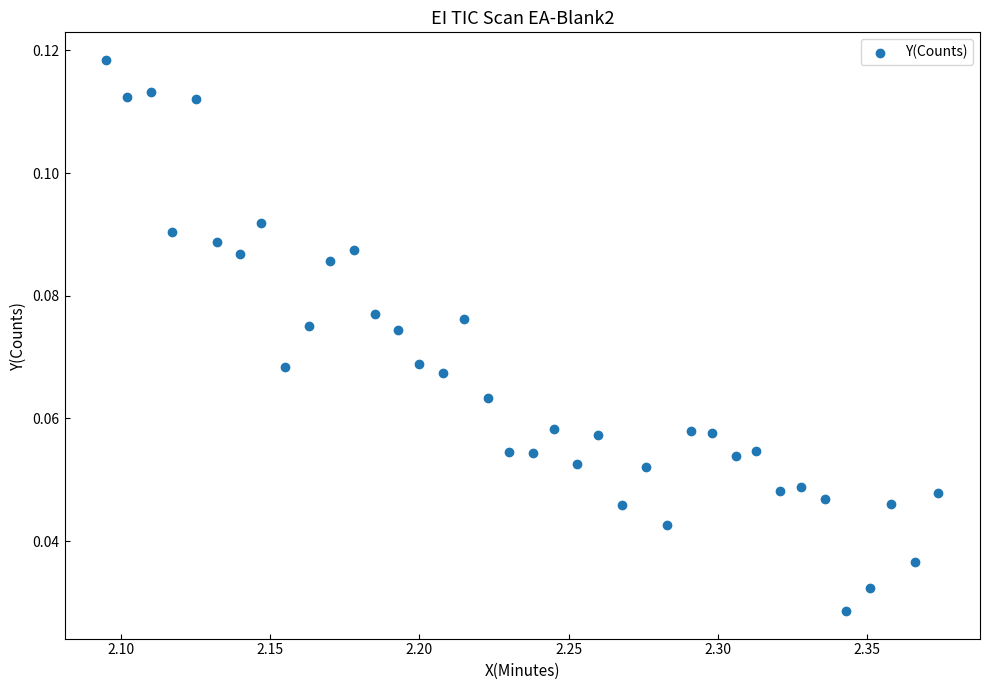

What is the range of X values (max minus min)?

0.3